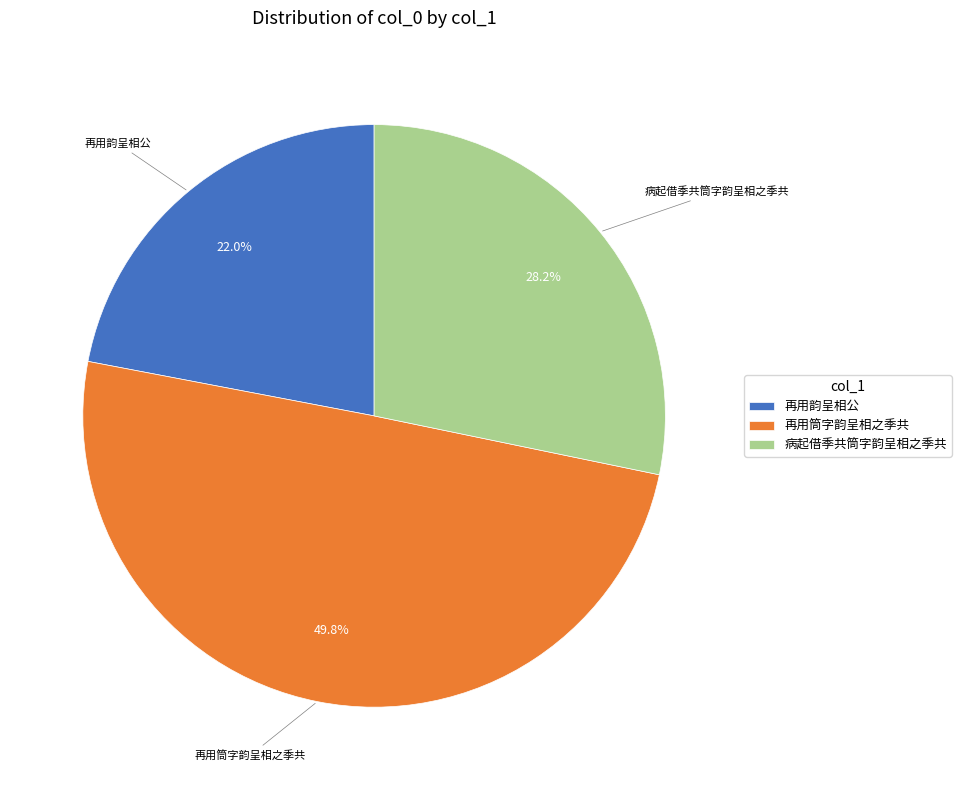

How much of the chart is everything except 再用筒字韵呈相之季共?

50.2%